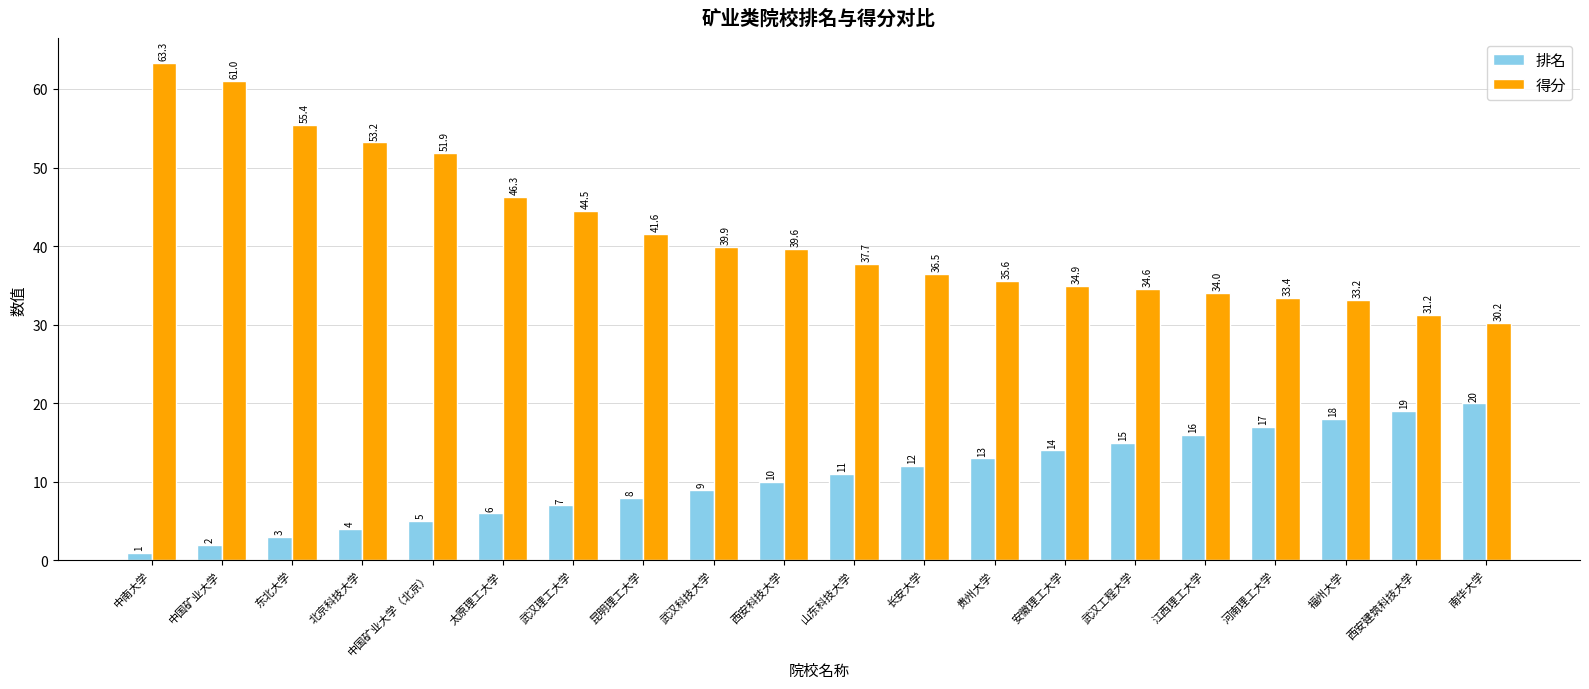

Rank the categories by 排名 value from lowest to highest.

中南大学, 中国矿业大学, 东北大学, 北京科技大学, 中国矿业大学（北京）, 太原理工大学, 武汉理工大学, 昆明理工大学, 武汉科技大学, 西安科技大学, 山东科技大学, 长安大学, 贵州大学, 安徽理工大学, 武汉工程大学, 江西理工大学, 河南理工大学, 福州大学, 西安建筑科技大学, 南华大学